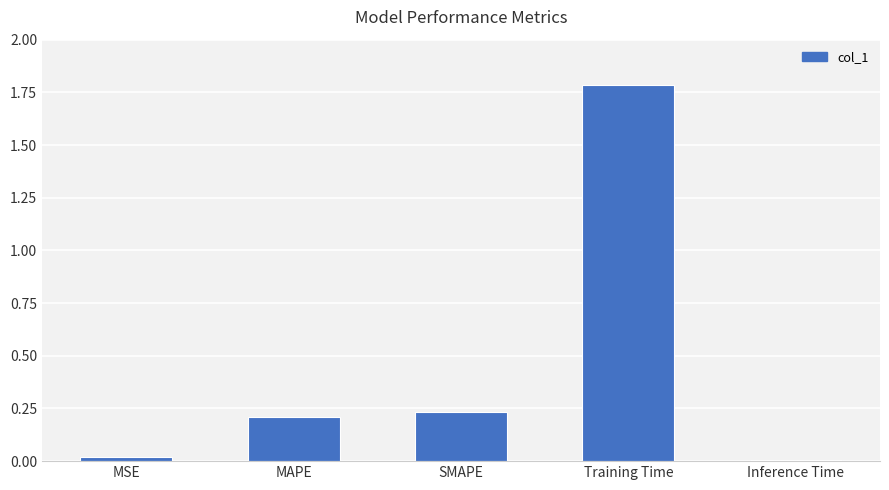

What is the label of the 3rd bar from the right?

SMAPE